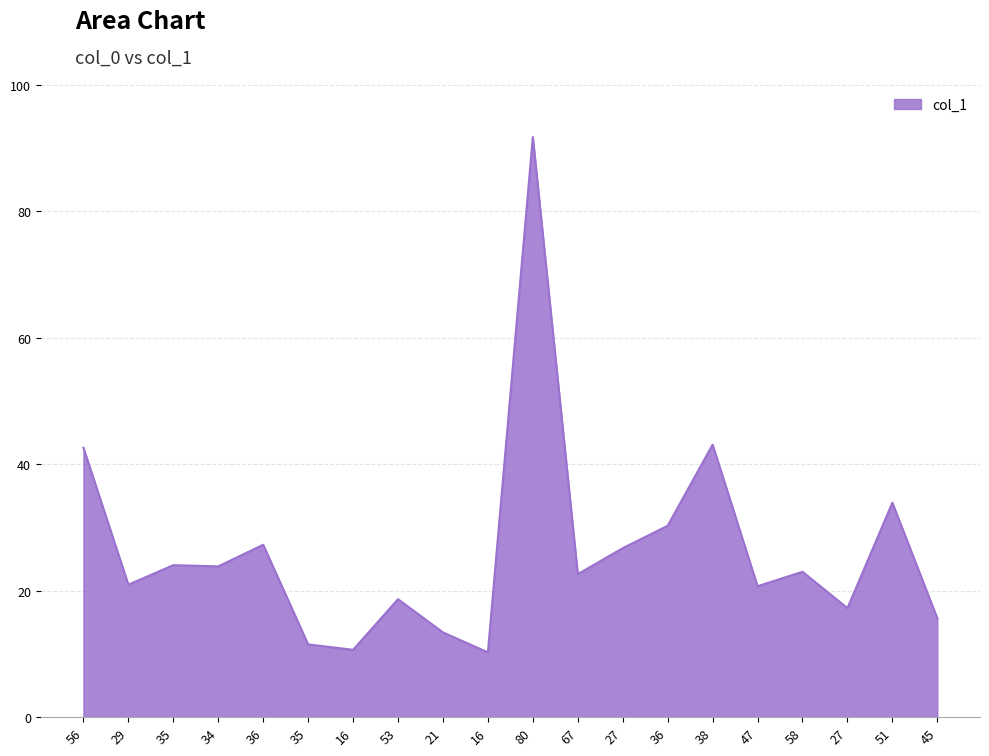

What is the difference between the second highest and minimum values?

32.9